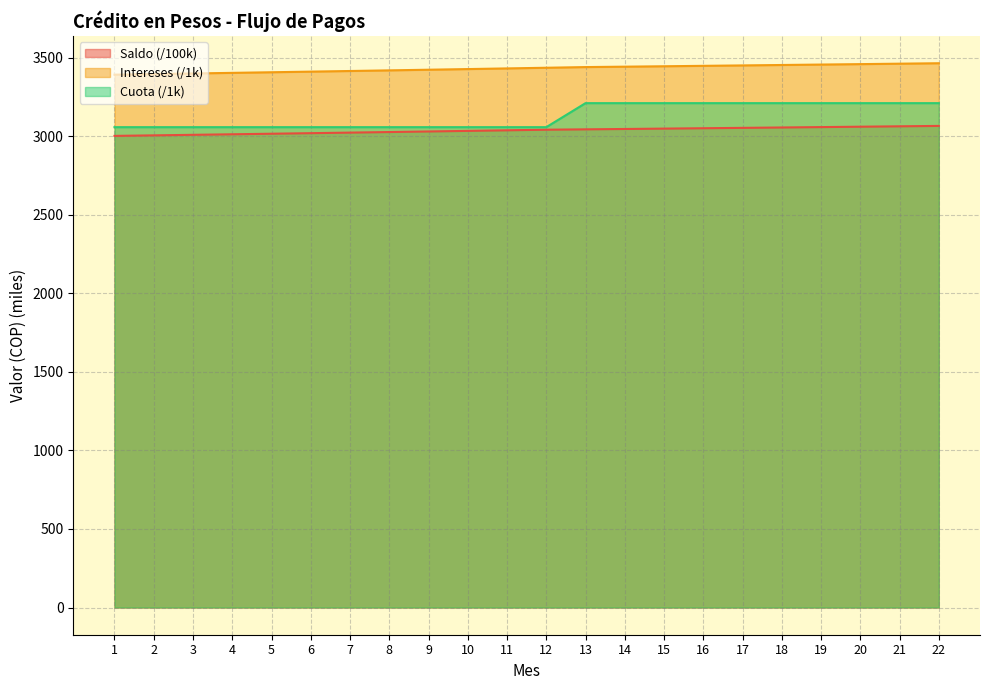

How many data points in Intereses are less than 3437?

11